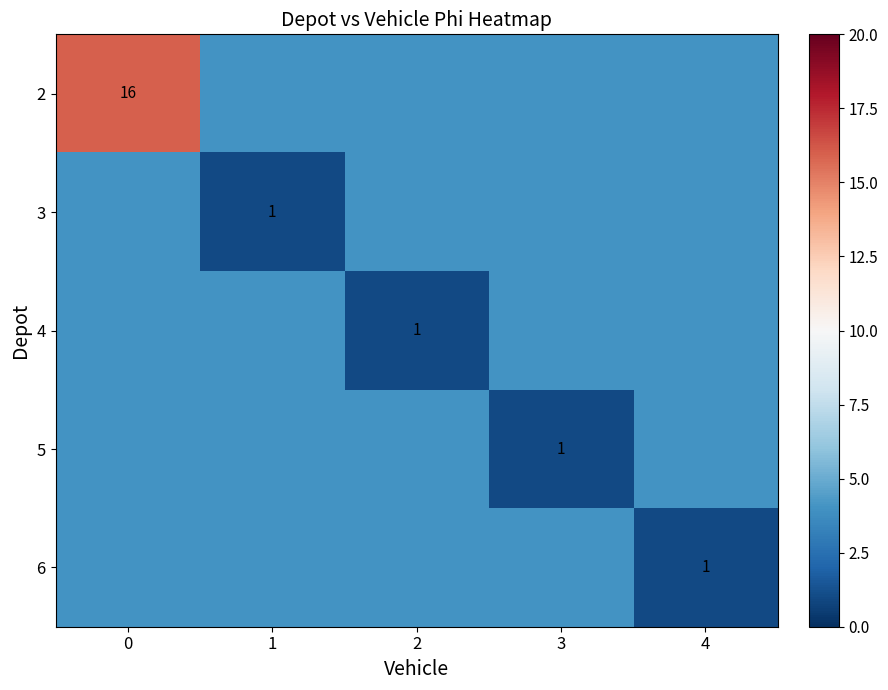

What is the total value across all series at 3?

17